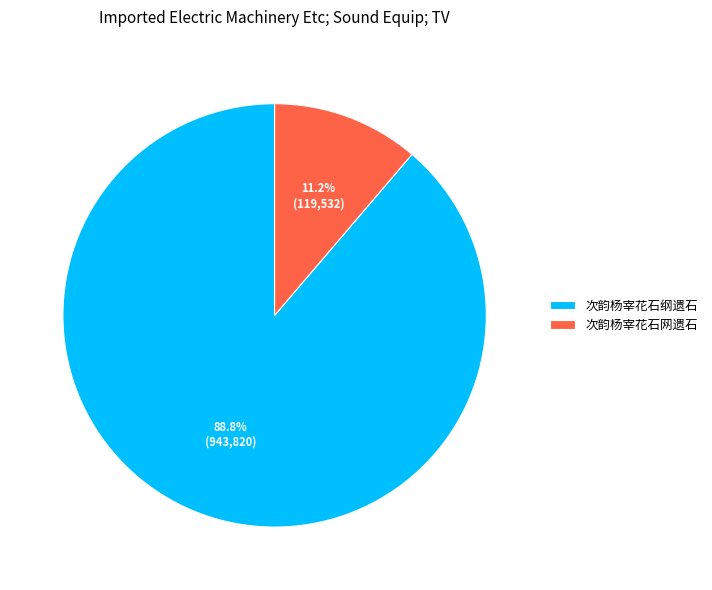

To the nearest percent, what portion does 次韵杨宰花石网遗石 represent?

11%